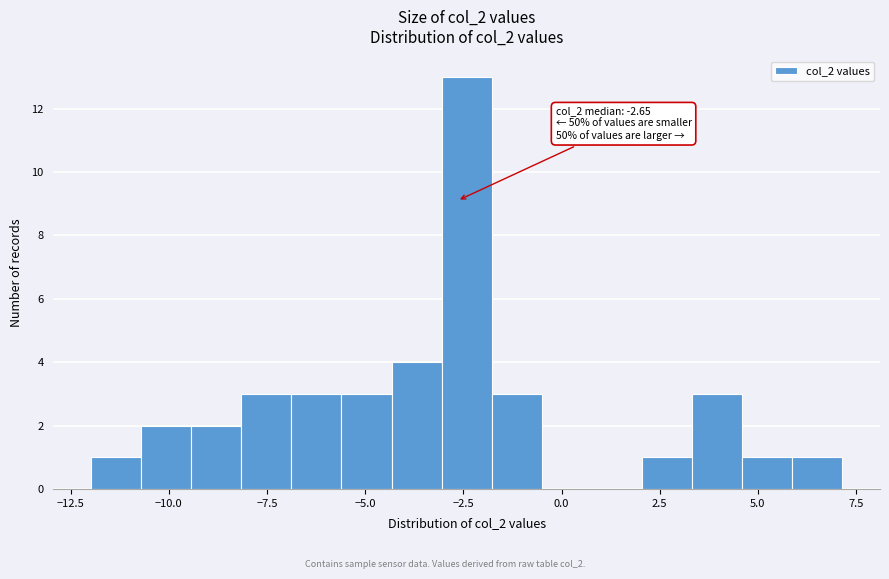

Around what value on the x-axis is the tallest bar? Give the approximate position of its centre, as read against the axis.

-2.5